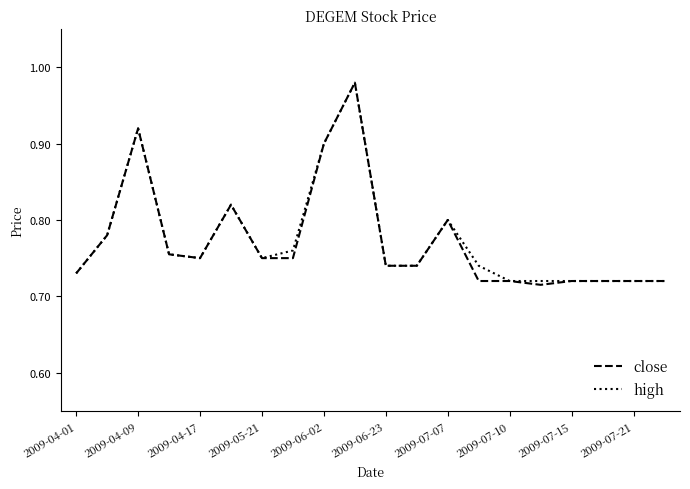

Which series has the largest range (max minus min)?

close